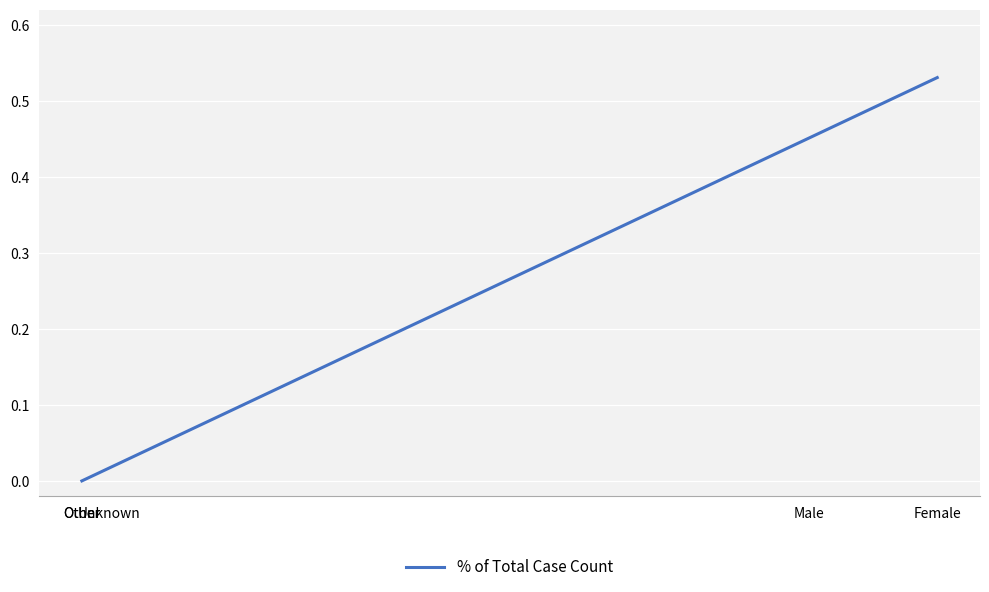

Which has a higher value, Male or Other?

Male